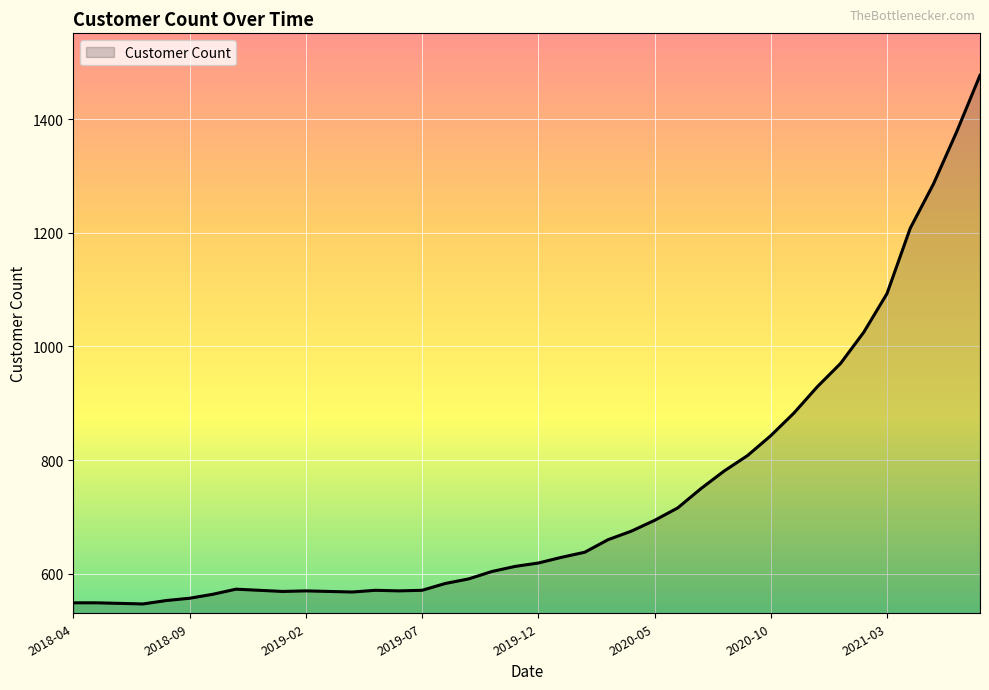

What is the maximum value shown in the chart?

1477